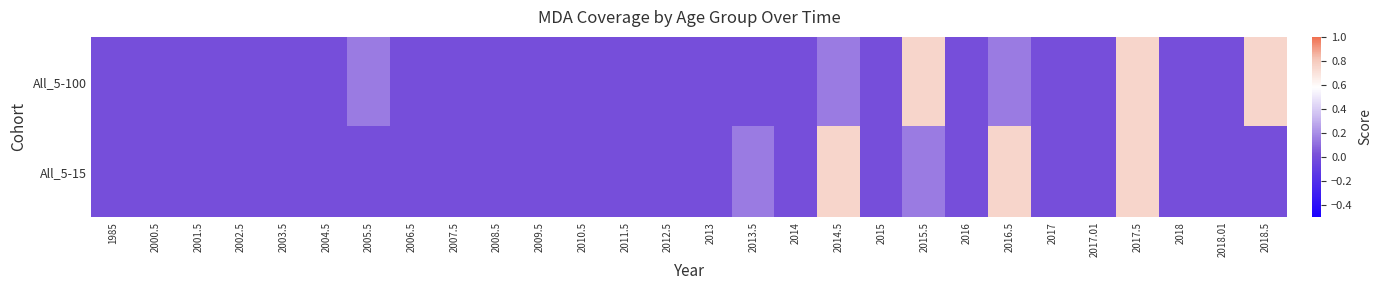

At 2011.5, list the series in order from largest to smallest.

All_5-100, All_5-15